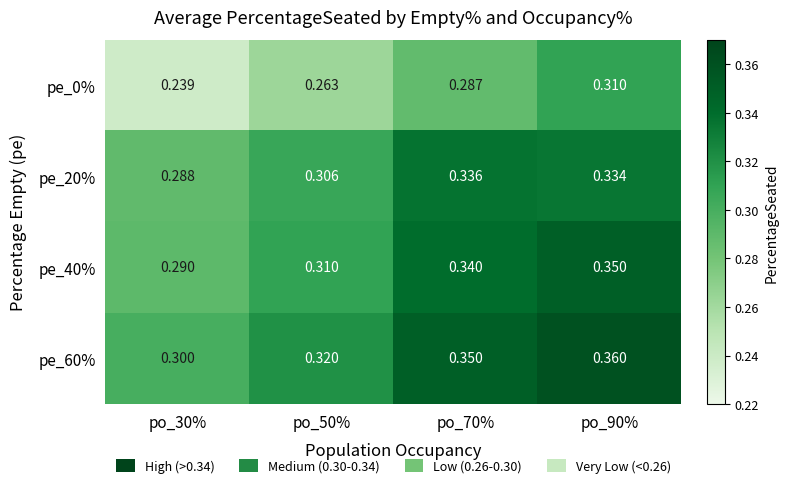

Is the value of pe_20% at po_50% greater than the value of pe_40% at po_50%?

No